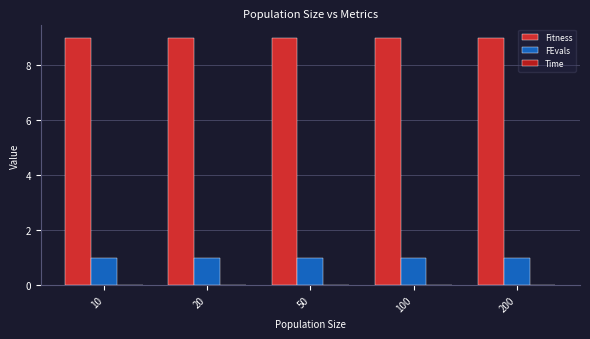

How many distinct data groups are displayed?

3